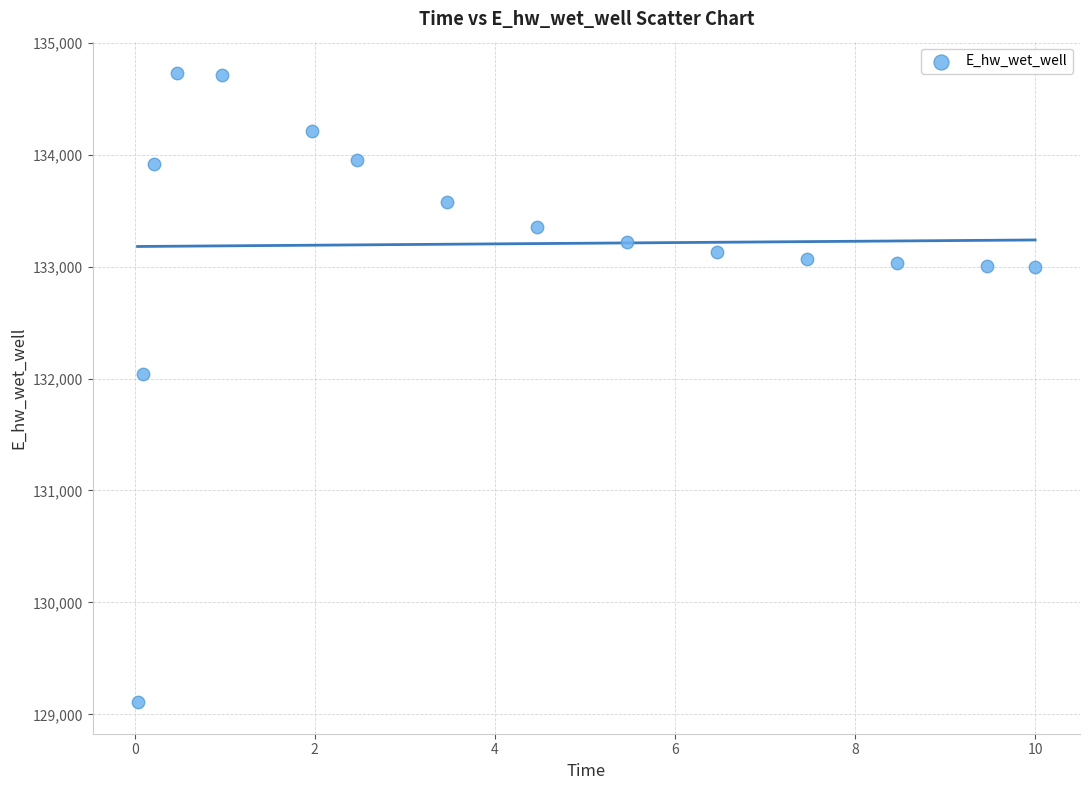

What Y value in the scatter plot is closest to 131918?

132040.7